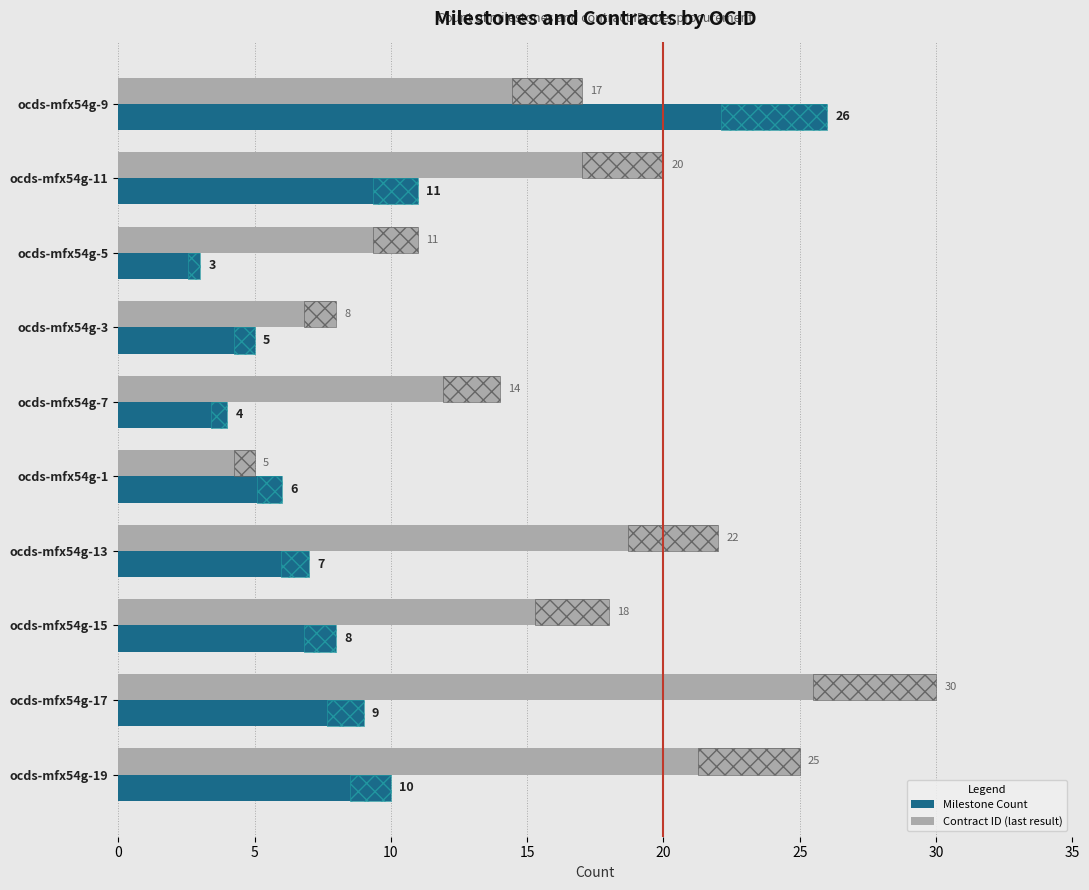

The Milestone Count series shows 26 at ocds-mfx54g-9. True or false?

True